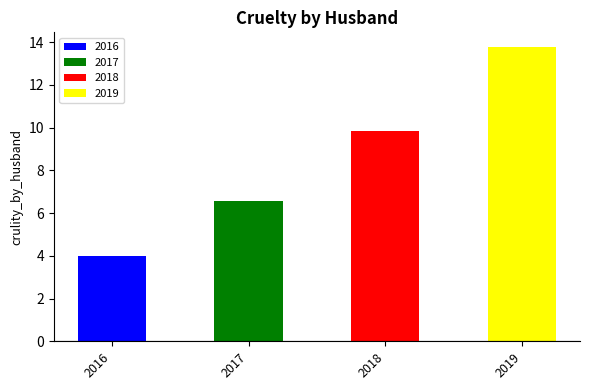

What is the difference between the maximum and second lowest values?

7.2